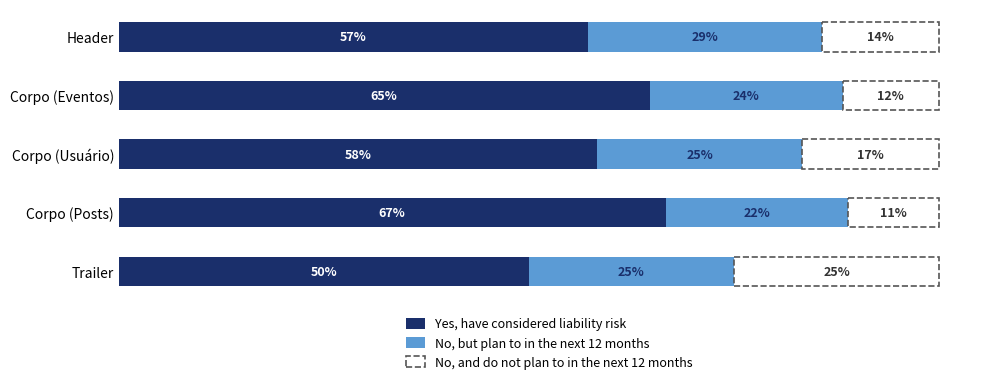

What are all the series names shown in the legend?

Yes, have considered liability risk, No, but plan to in the next 12 months, No, and do not plan to in the next 12 months